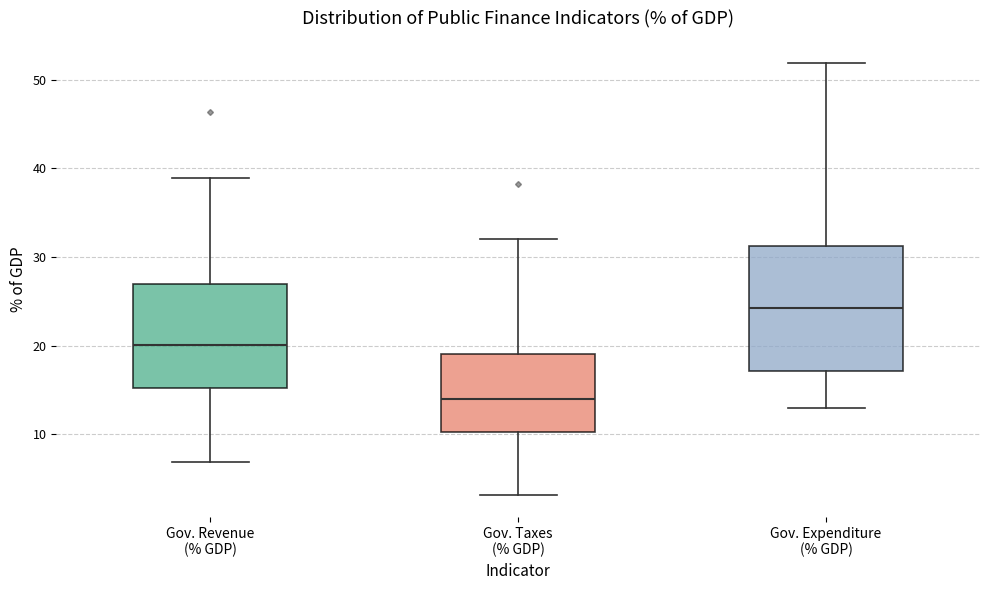

Comparing the boxes themselves (not the whiskers), which one is the tallest?

Gov. Expenditure (% GDP)